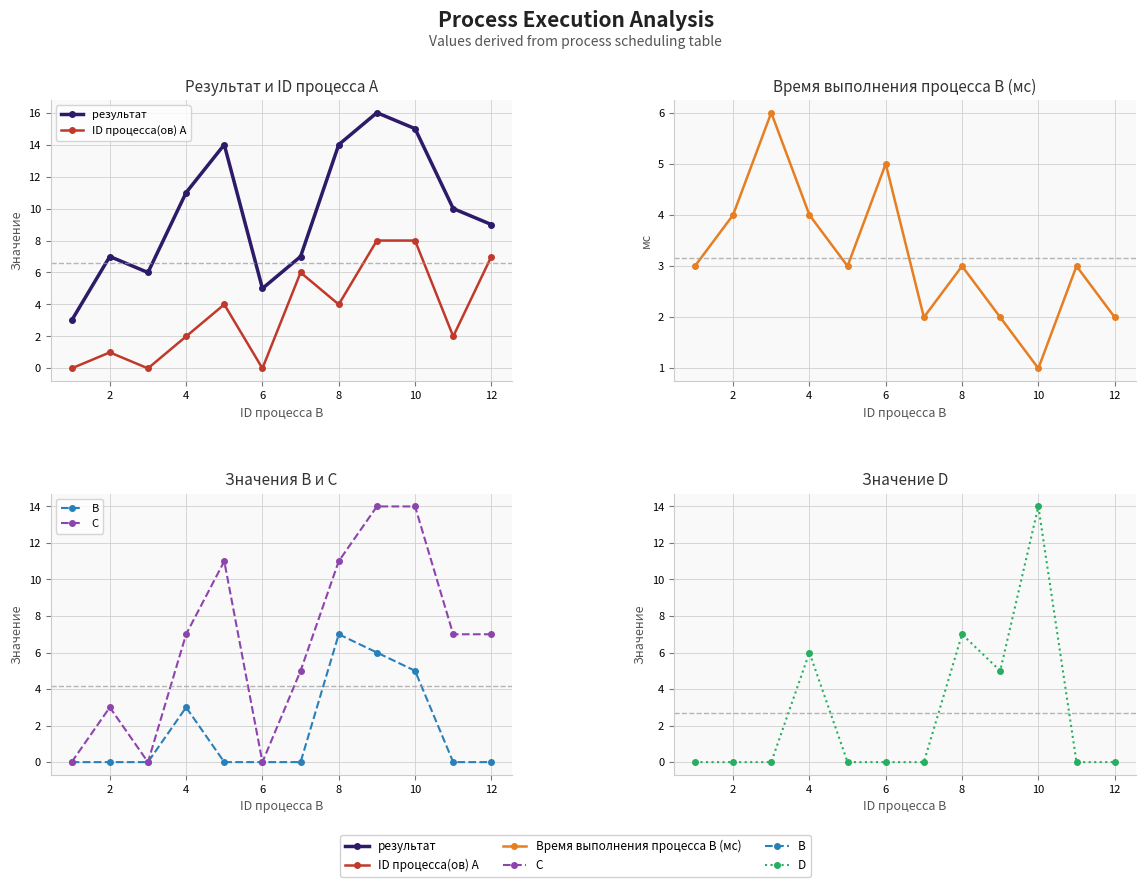

Which series changed the most between 8 and 10?

результат